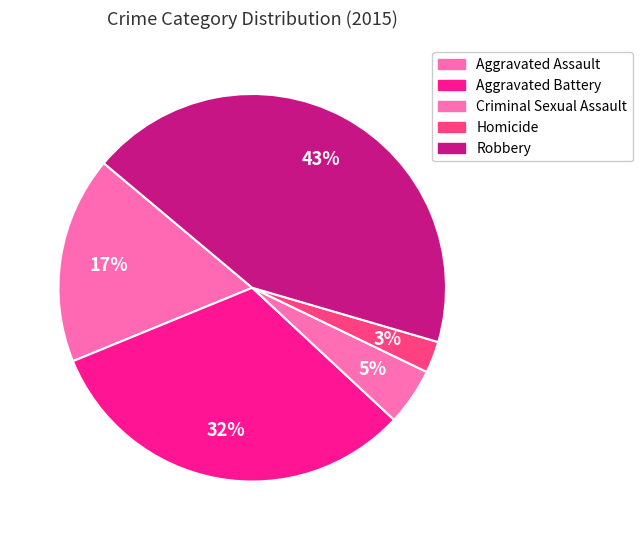

To the nearest percent, what portion does Homicide represent?

3%